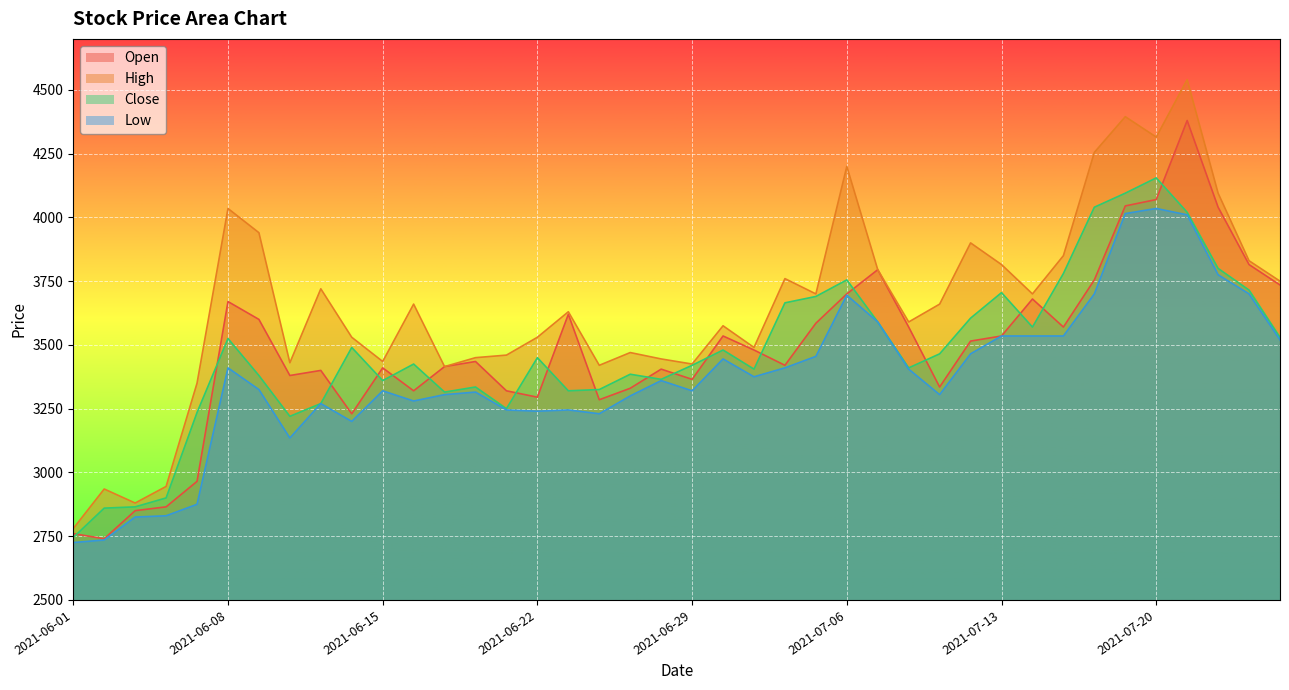

Reading left to right, extract all data points from this chart.

Open: 2760	2740	2850	2865	2965	3670	3600	3380	3400	3230	3410	3320	3415	3435	3320	3295	3620	3285	3330	3405	3365	3535	3480	3420	3585	3700	3795	3570	3335	3515	3535	3680	3570	3755	4045	4070	4380	4040	3815	3735
High: 2780	2935	2880	2945	3350	4035	3940	3430	3720	3530	3435	3660	3415	3450	3460	3530	3630	3420	3470	3445	3425	3575	3490	3760	3700	4200	3795	3590	3660	3900	3815	3700	3850	4255	4395	4315	4540	4095	3830	3750
Close: 2745	2860	2865	2900	3235	3525	3380	3220	3270	3490	3360	3425	3315	3335	3250	3450	3320	3325	3385	3365	3420	3480	3405	3665	3690	3755	3590	3410	3465	3605	3705	3570	3780	4040	4095	4155	4020	3800	3715	3530
Low: 2725	2735	2825	2830	2875	3410	3325	3135	3270	3200	3320	3280	3305	3315	3245	3240	3245	3230	3300	3360	3320	3445	3375	3410	3455	3695	3590	3405	3305	3465	3535	3535	3535	3700	4015	4035	4010	3775	3700	3520